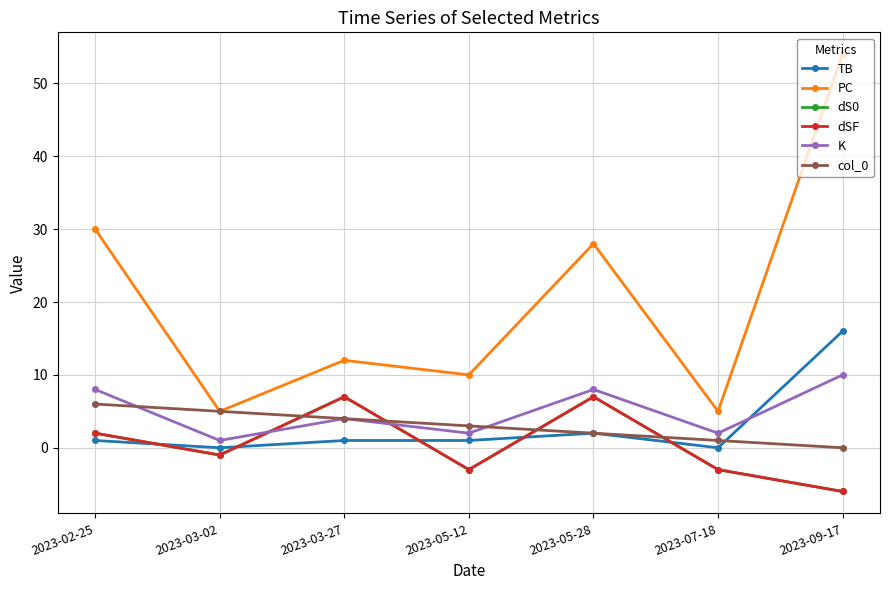

Reading right to left, what are all the values shown in this chart?

TB: 2023-09-17=16	2023-07-18=0	2023-05-28=2	2023-05-12=1	2023-03-27=1	2023-03-02=0	2023-02-25=1
PC: 2023-09-17=54	2023-07-18=5	2023-05-28=28	2023-05-12=10	2023-03-27=12	2023-03-02=5	2023-02-25=30
dS0: 2023-09-17=-6	2023-07-18=-3	2023-05-28=7	2023-05-12=-3	2023-03-27=7	2023-03-02=-1	2023-02-25=2
dSF: 2023-09-17=-6	2023-07-18=-3	2023-05-28=7	2023-05-12=-3	2023-03-27=7	2023-03-02=-1	2023-02-25=2
K: 2023-09-17=10	2023-07-18=2	2023-05-28=8	2023-05-12=2	2023-03-27=4	2023-03-02=1	2023-02-25=8
col_0: 2023-09-17=0	2023-07-18=1	2023-05-28=2	2023-05-12=3	2023-03-27=4	2023-03-02=5	2023-02-25=6